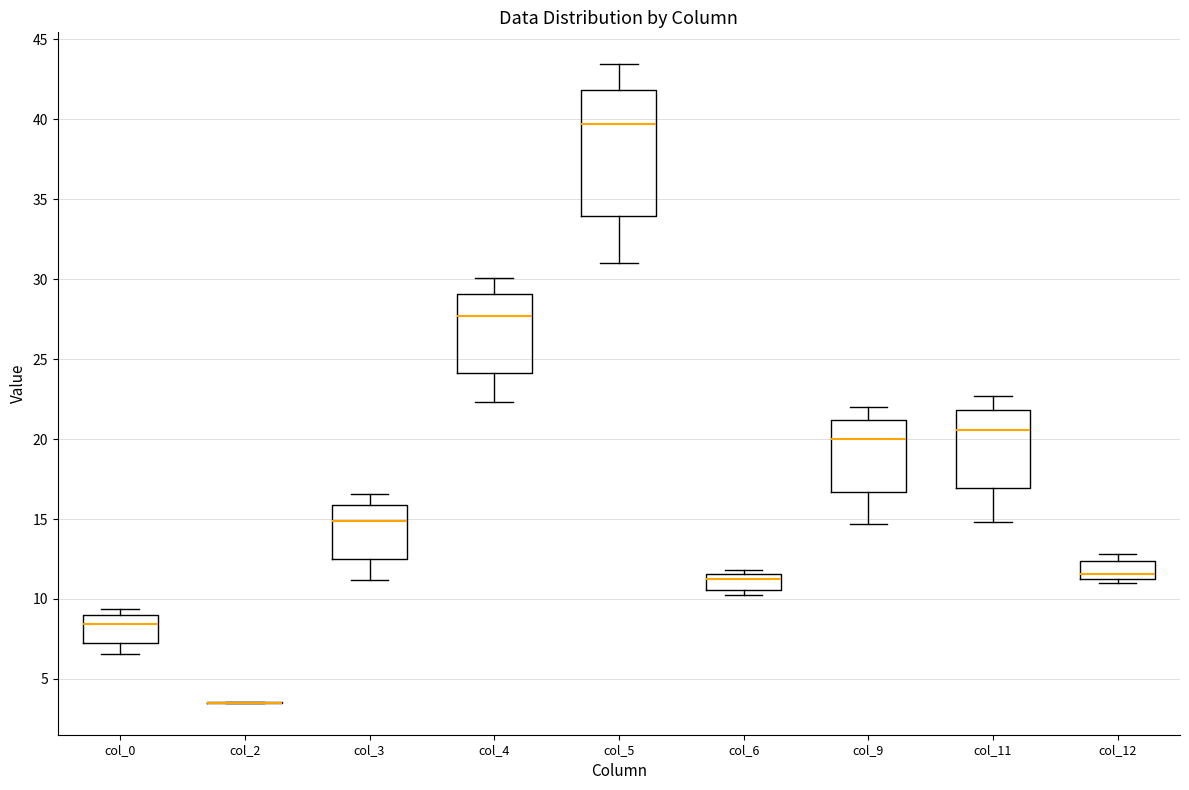

Where is the lower edge of the box for col_9 on the y-axis? The values are not printed on the chart, so give them approximately, as read against the axis.

16.5